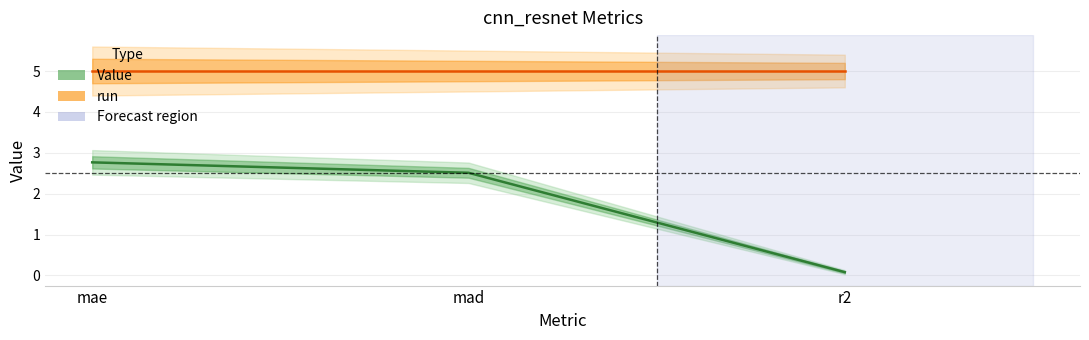

Rank the series by their maximum value, from highest to lowest.

run, Value